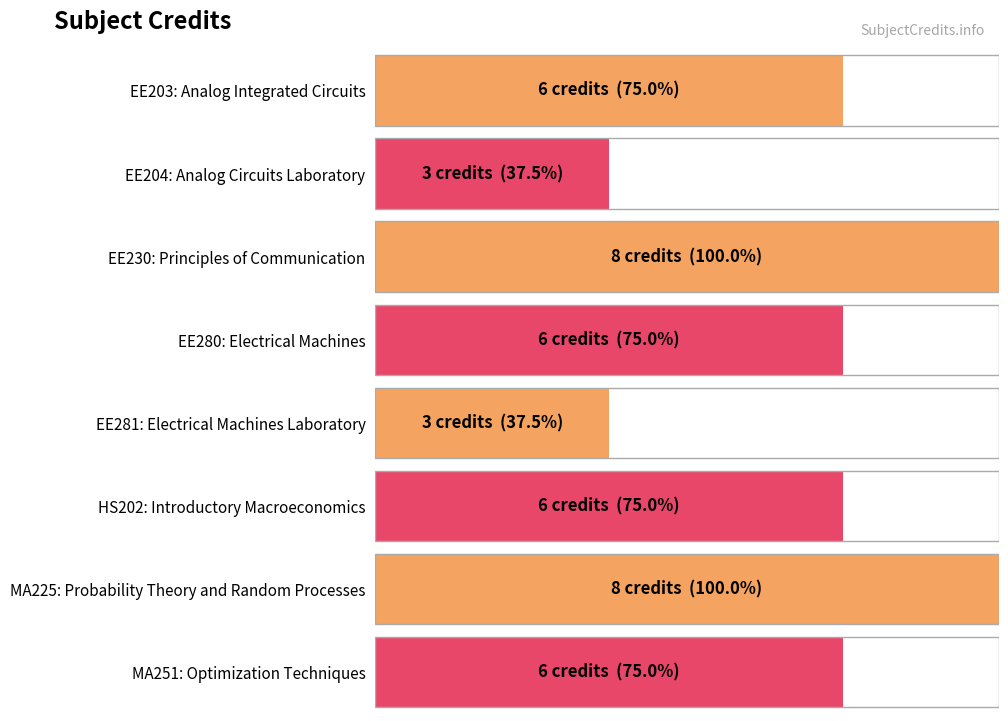

Count the number of categories in the chart.

8